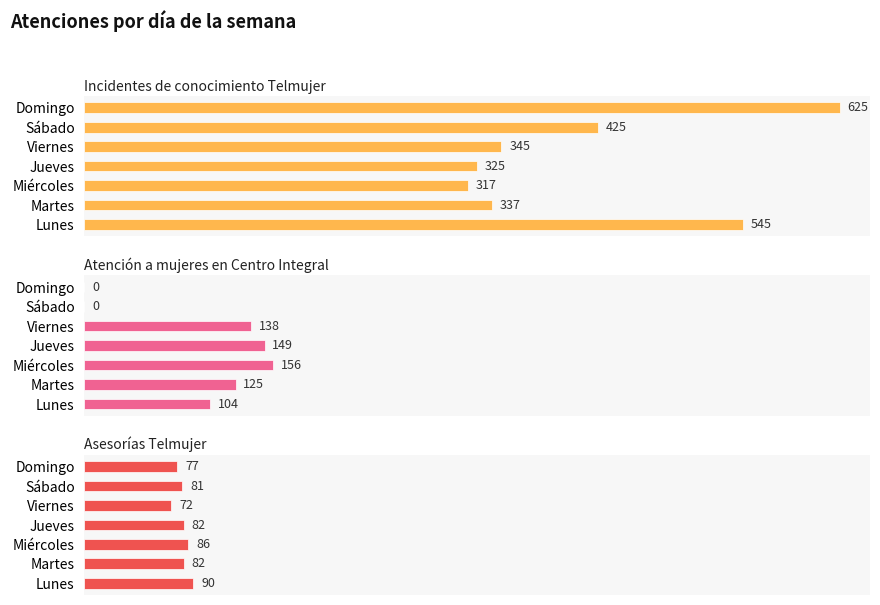

What are all the series names shown in the legend?

Incidentes de conocimiento Telmujer, Atención a mujeres en Centro Integral, Asesorías Telmujer